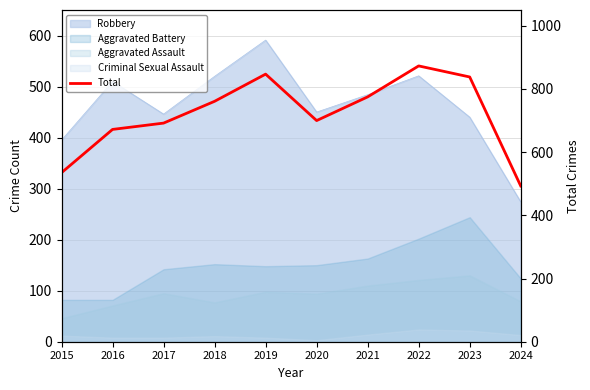

How many values exceed 761?

4